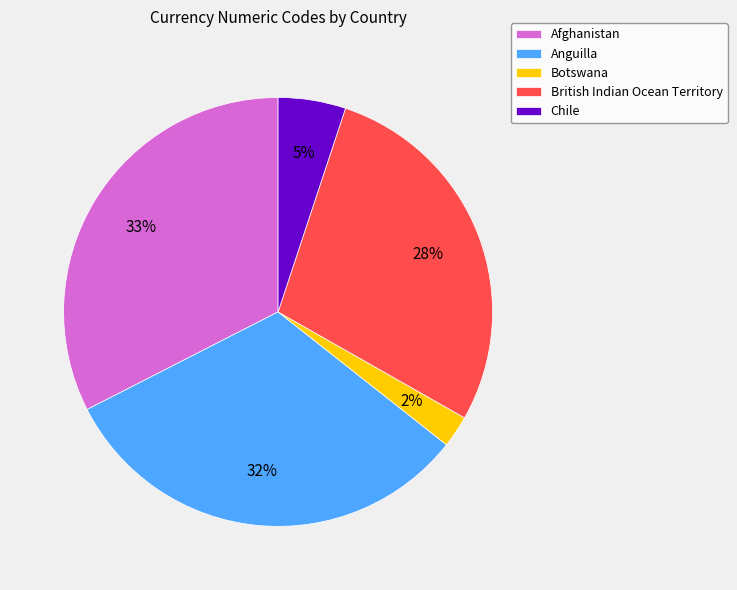

Is Afghanistan the majority of the pie?

No